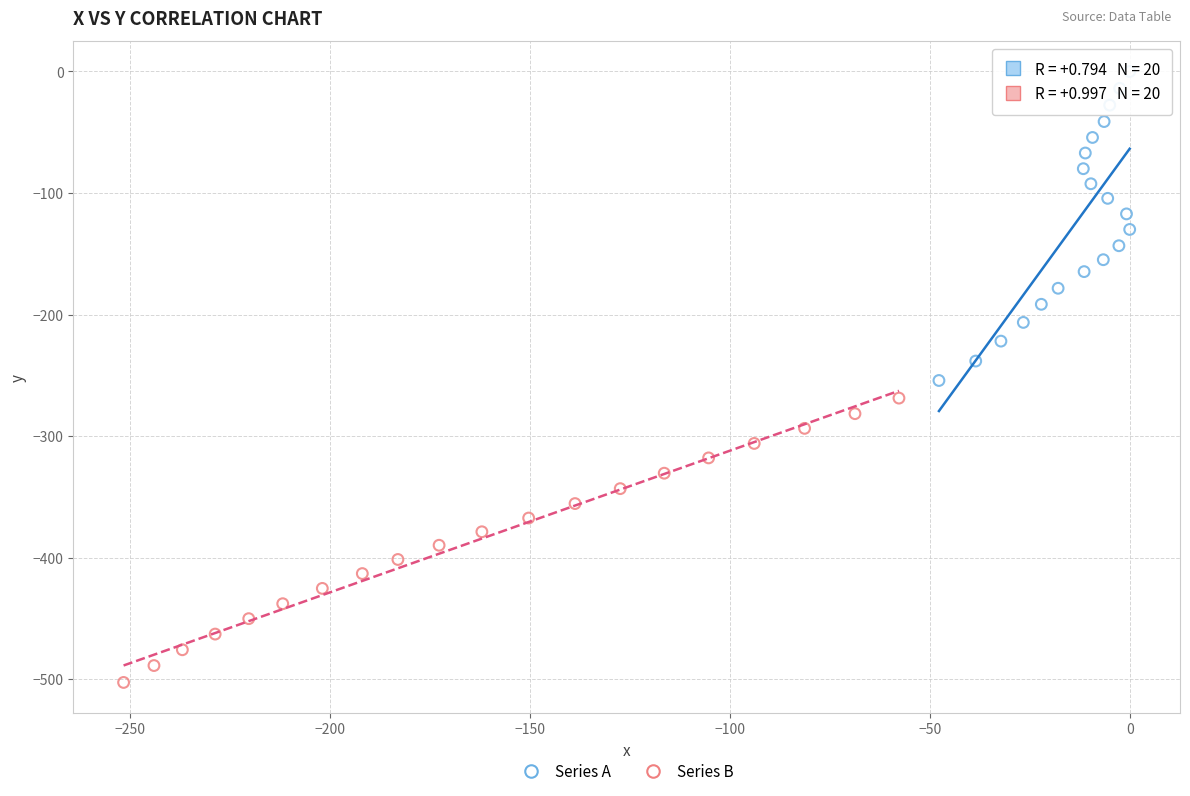

Which series has the widest spread of Y values?

Series A